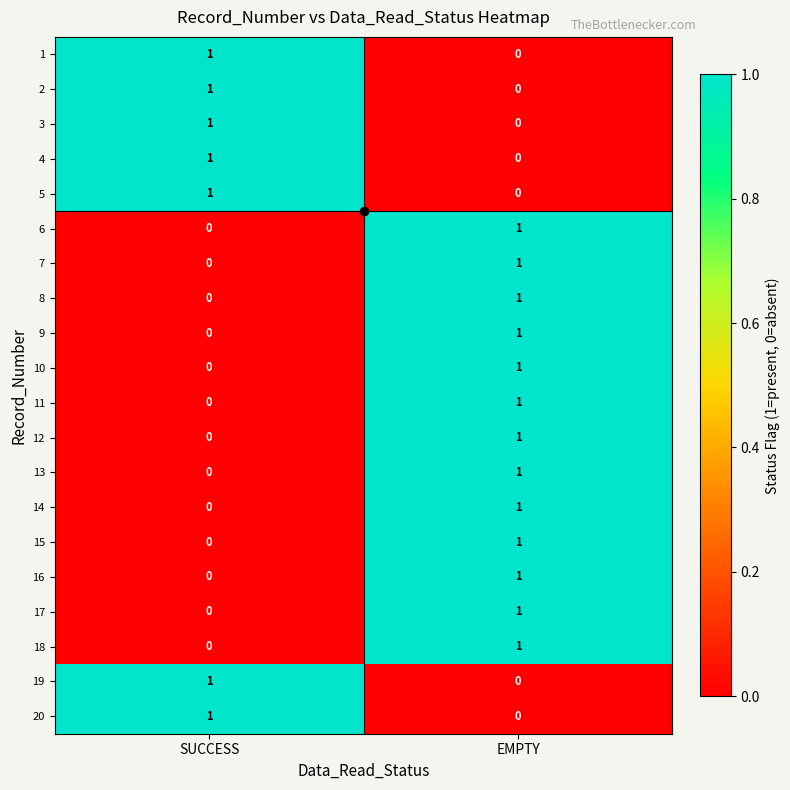

What is the spread (max minus min) of values at SUCCESS?

1